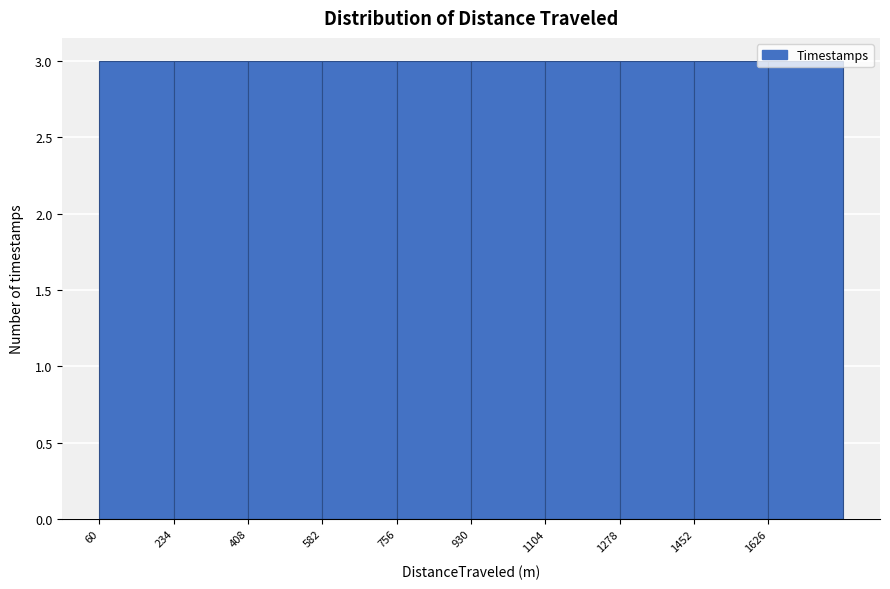

What is the height of the bar covering 1620 to 1800 on the x-axis? Neither the bar edges nor the heights are printed on the chart, so give them approximately, as read against the axes.

3